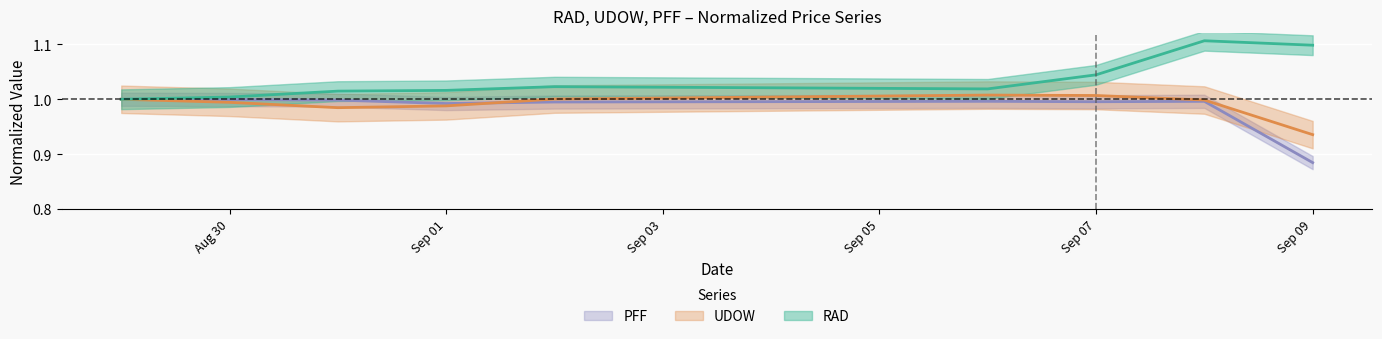

True or false: RAD and PFF intersect in this chart.

False